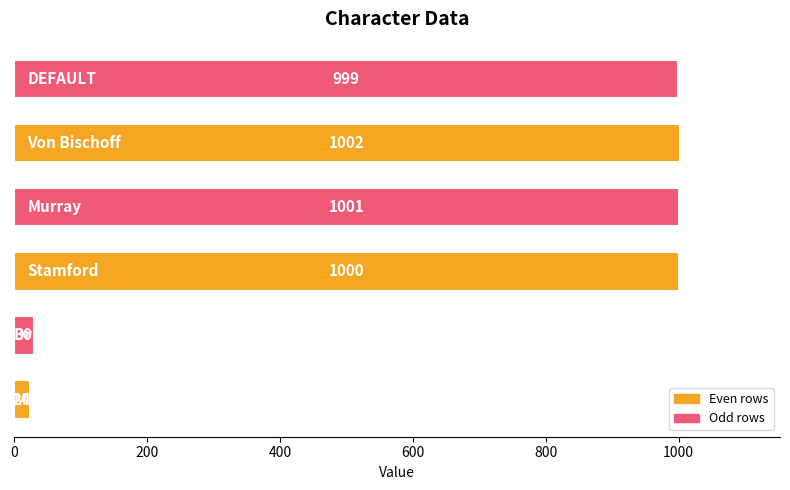

What is the greatest value displayed?

1002